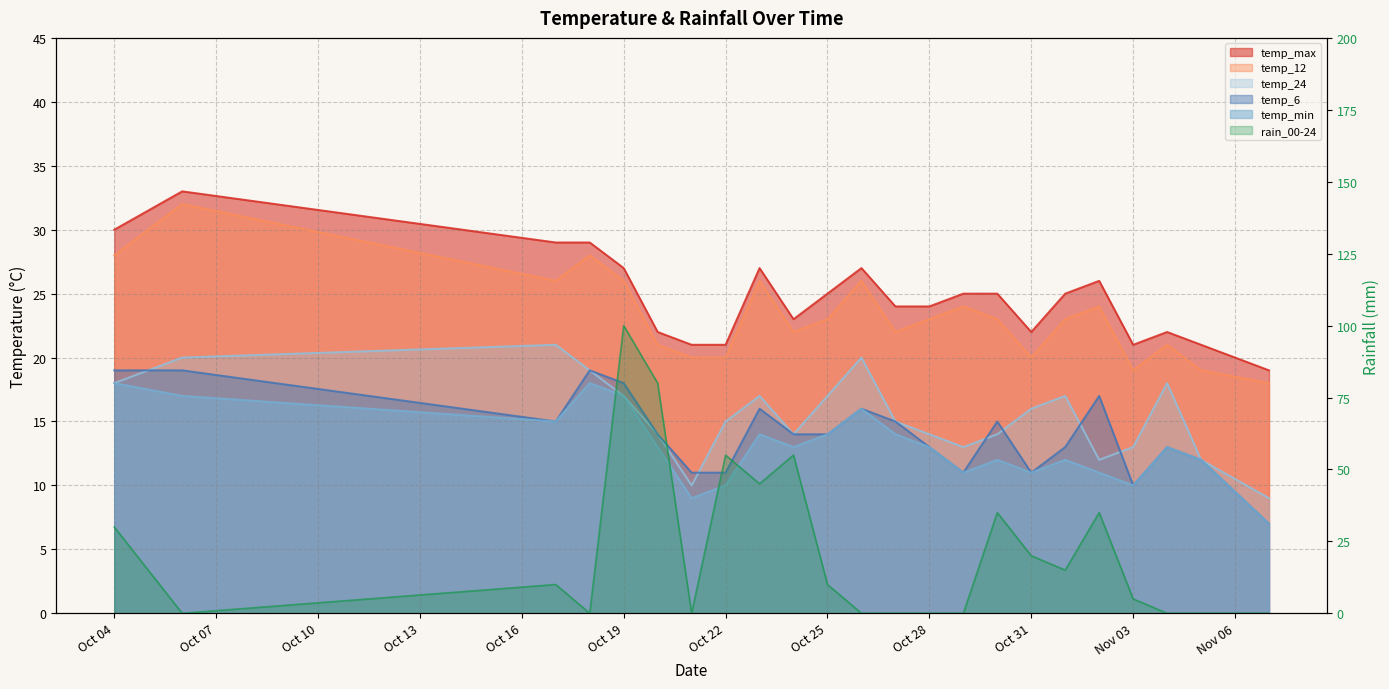

What is the difference between the second highest and minimum values in the temp_min series?

11